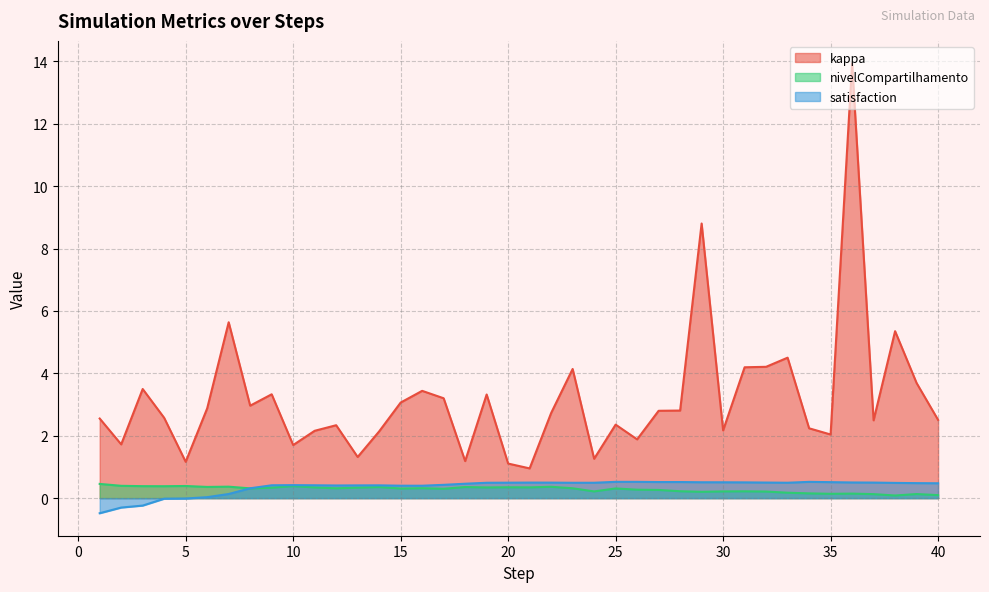

What is the difference between the nivelCompartilhamento values at 34 and 8?

0.2